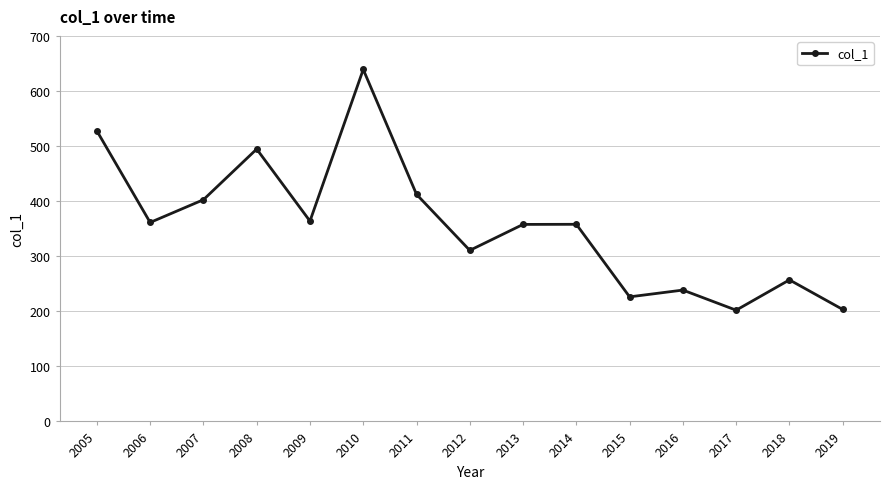

At which label is the value closest to 420?

2011